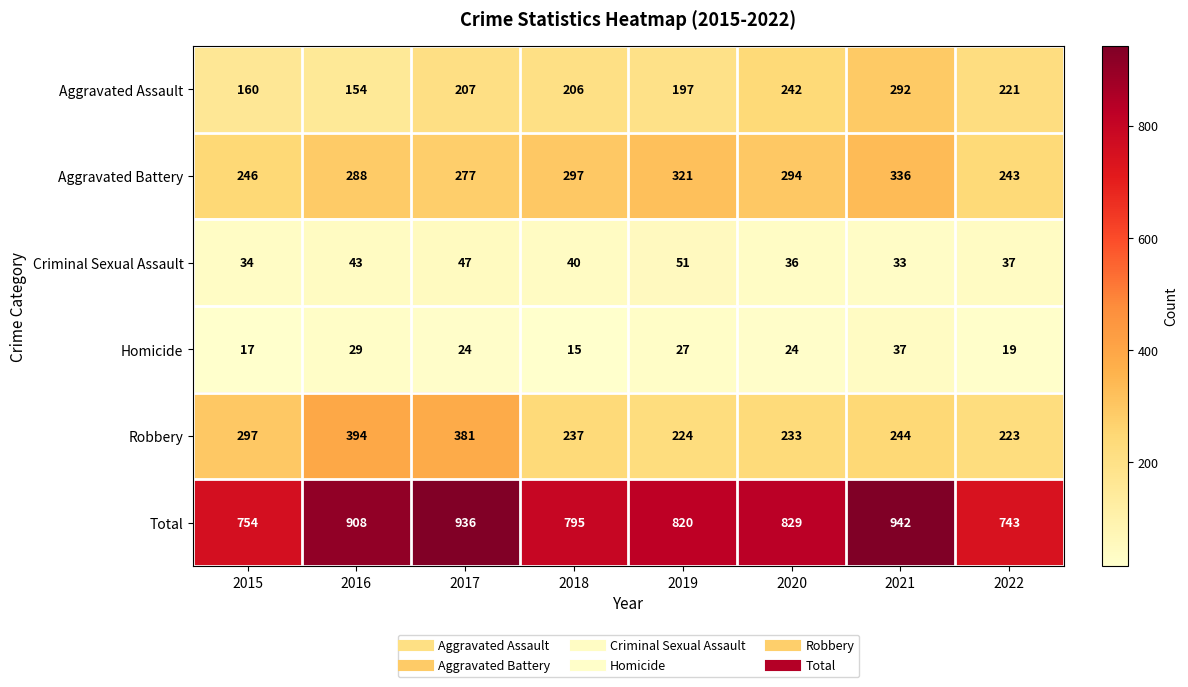

What is the difference between the highest and lowest values at 2019?

793